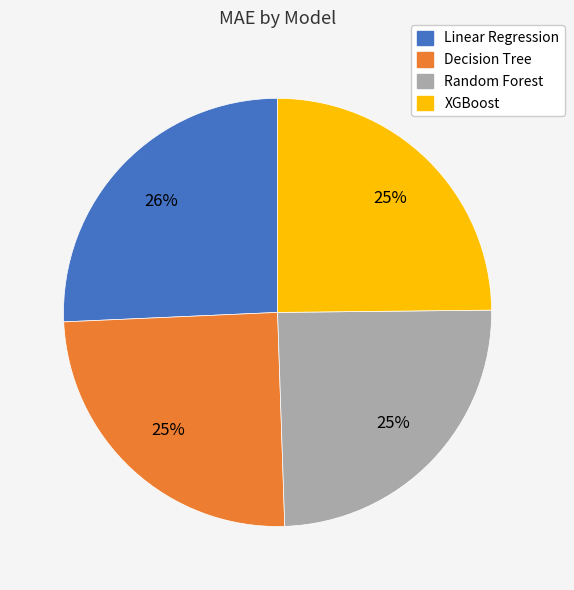

Is Decision Tree the majority of the pie?

No